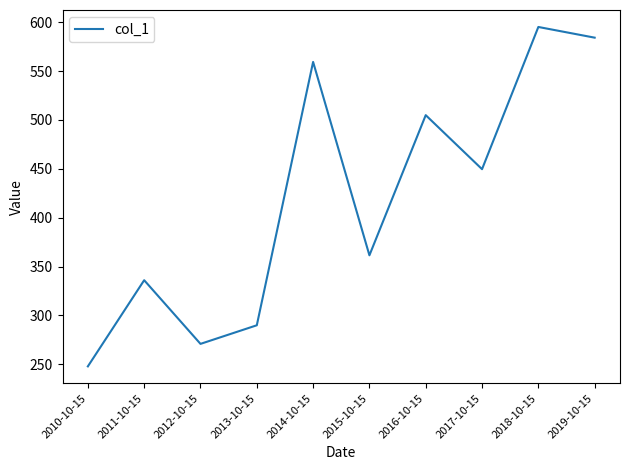

Read the value at 2019-10-15.

584.1